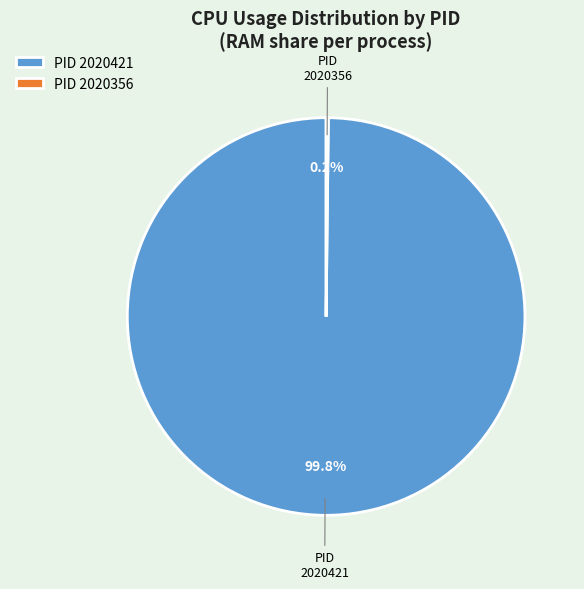

Which category has the biggest portion of the pie?

PID 2020421